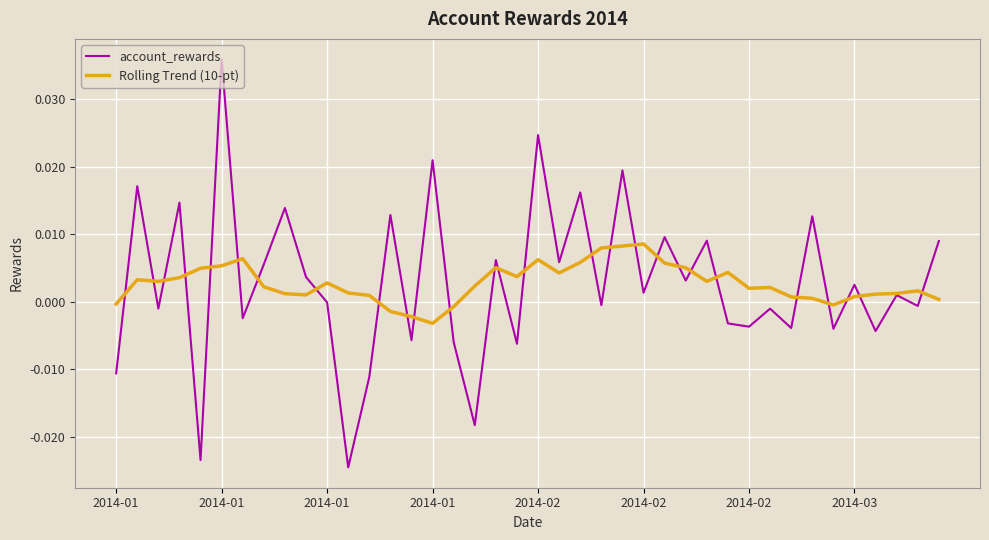

How many series are shown in this chart?

2